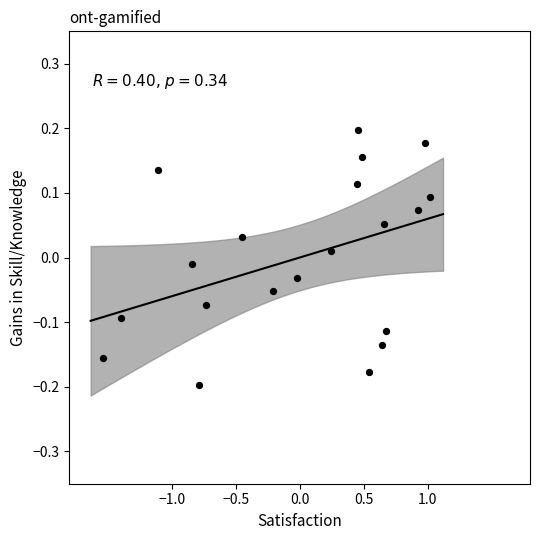

What is the range of X values (max minus min)?

2.6